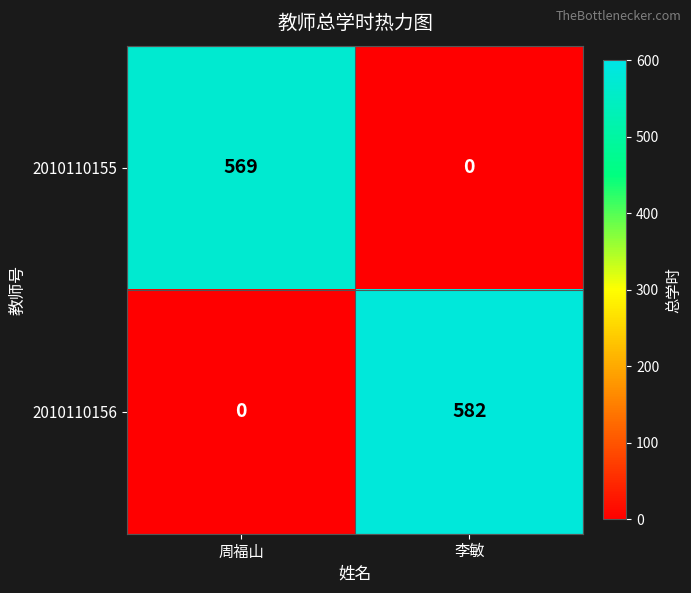

The 2010110156 series shows 582 at 李敏. True or false?

True